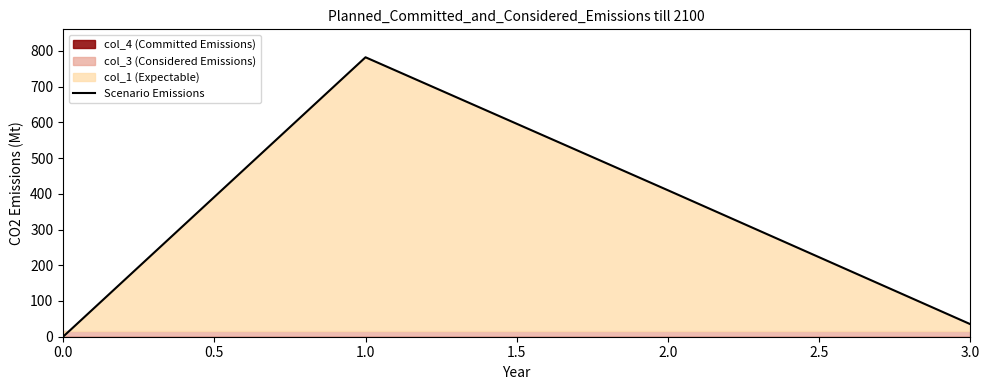

True or false: Scenario Emissions has a value of 0.0 at 0.0.

True